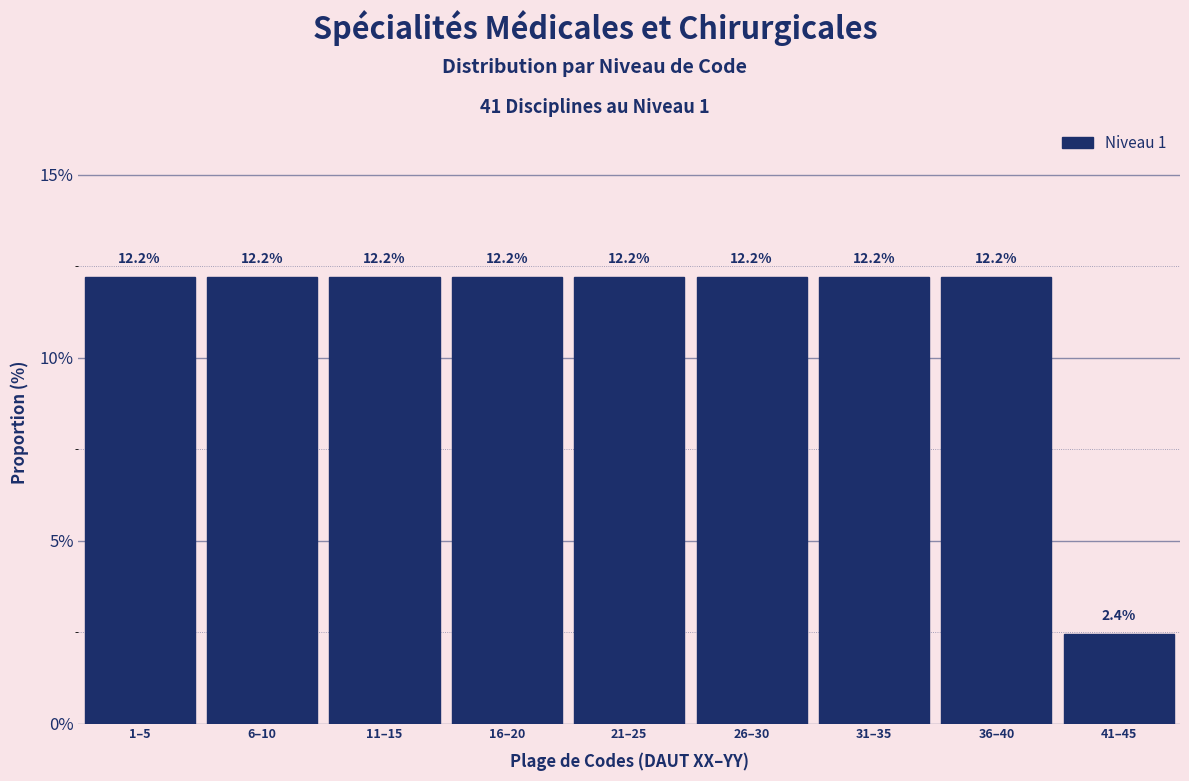

Reading right to left, extract all data points from this chart.

41–45=2.4	36–40=12.2	31–35=12.2	26–30=12.2	21–25=12.2	16–20=12.2	11–15=12.2	6–10=12.2	1–5=12.2